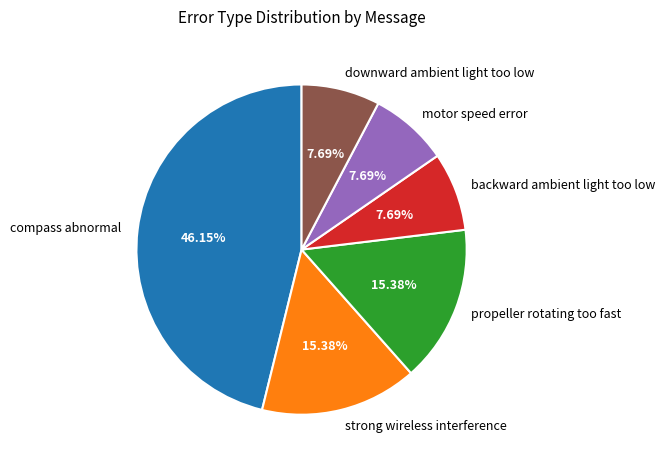

Is there a majority slice in this chart?

No